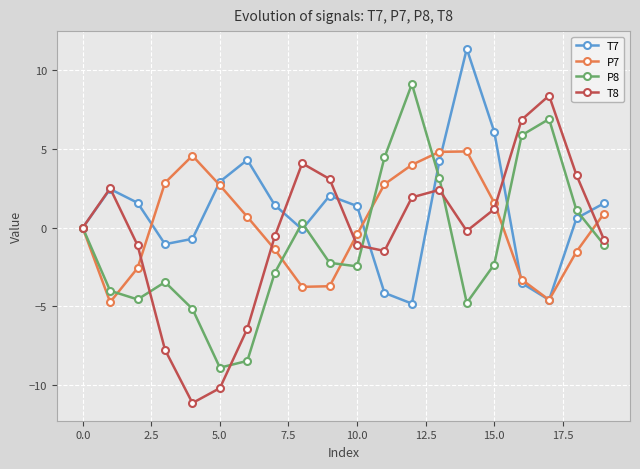

What is the value of the T7 point at the 3rd from the left?

1.6